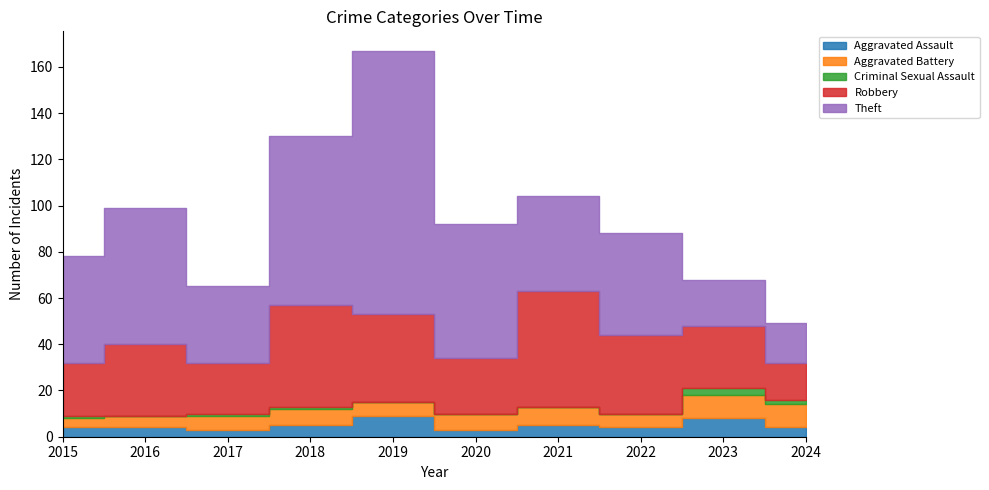

At which category is the sum across all series the highest?

2019